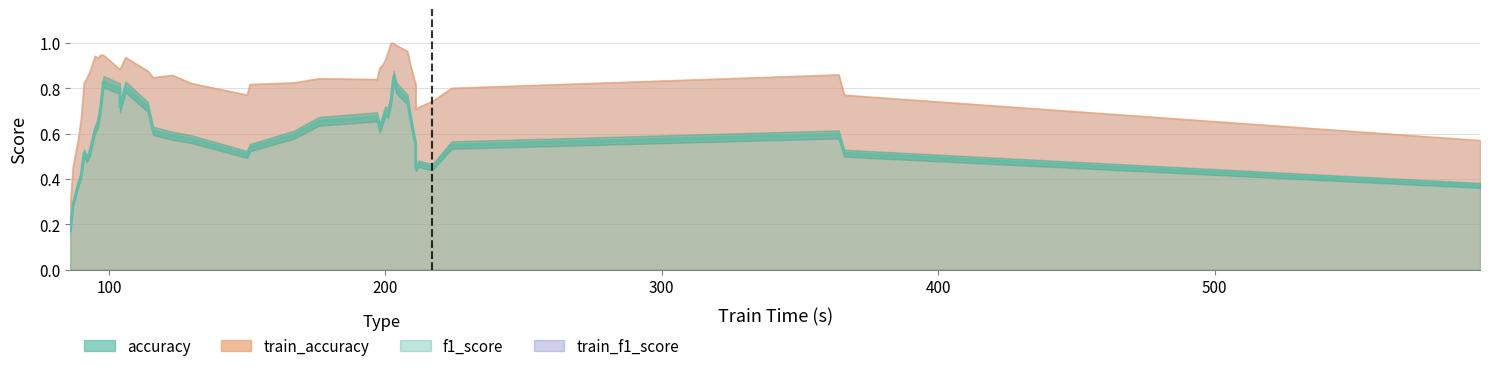

Rank the series at 18 from lowest to highest value.

accuracy, f1_score, train_accuracy, train_f1_score